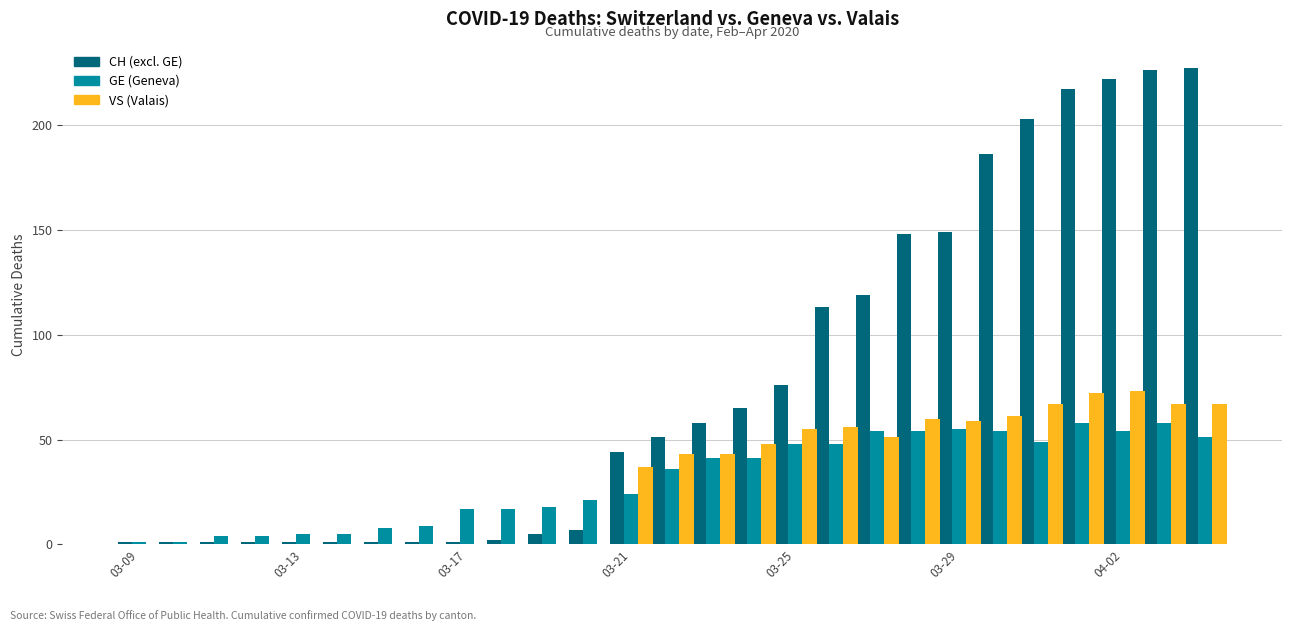

What is the greatest value displayed?

227